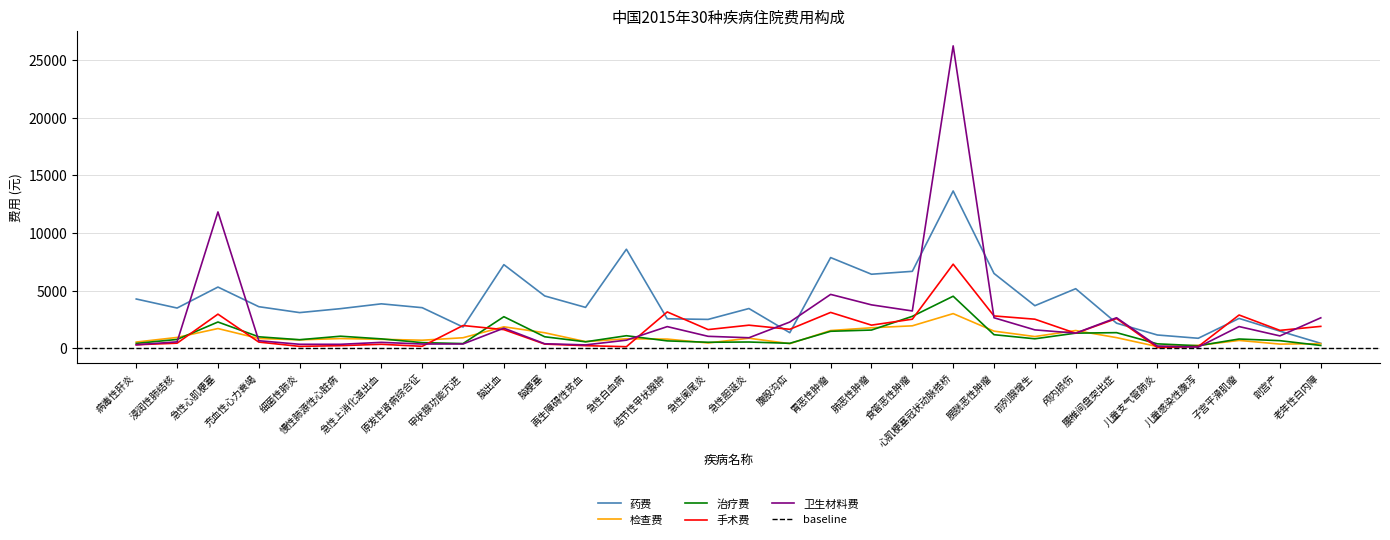

At how many categories does at least one series exceed 14332?

1